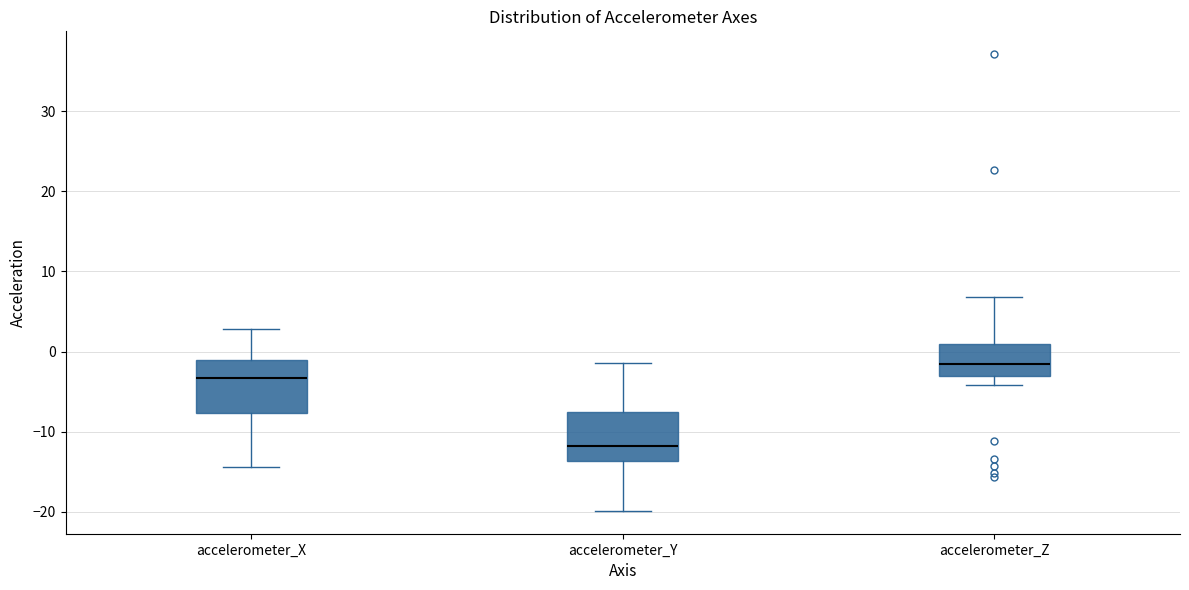

Reading left to right, transcribe this box plot: for each box, give where its median line is, the range the box spans, and where its two whiskers end, as read against the y-axis. The values are not printed on the chart, so give them approximately, as read against the axis.

accelerometer_X: median -3, box -8 to -1, whiskers -14 to 3
accelerometer_Y: median -12, box -14 to -7, whiskers -20 to -1
accelerometer_Z: median -1, box -3 to 1, whiskers -4 to 7